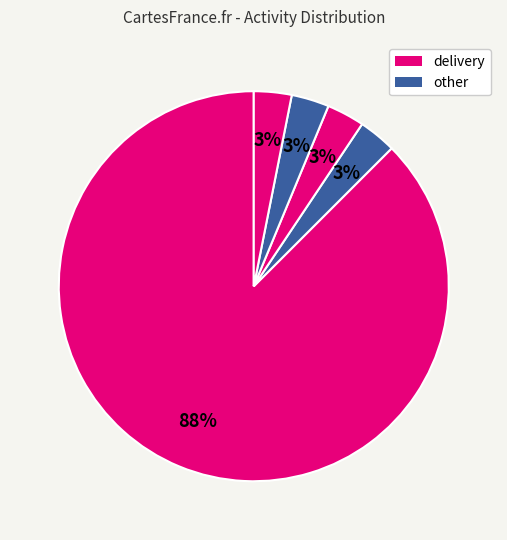

How many slices are in this pie chart?

5